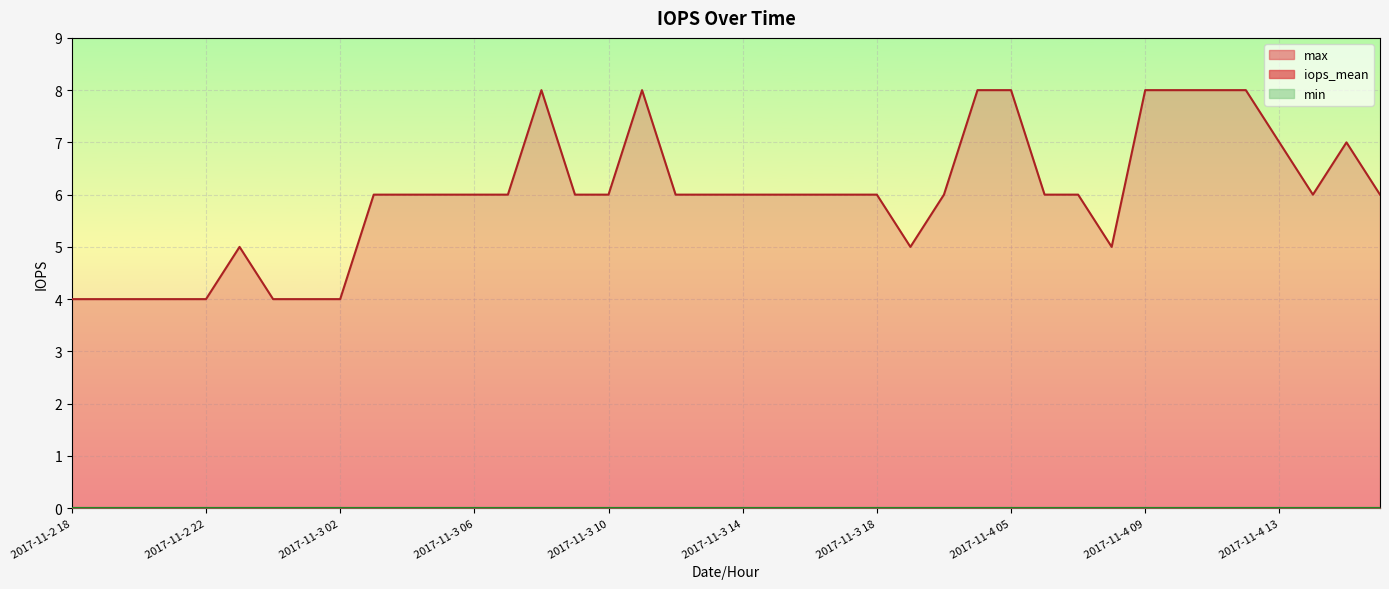

What is the label of the 33rd point from the left?

2017-11-4 09